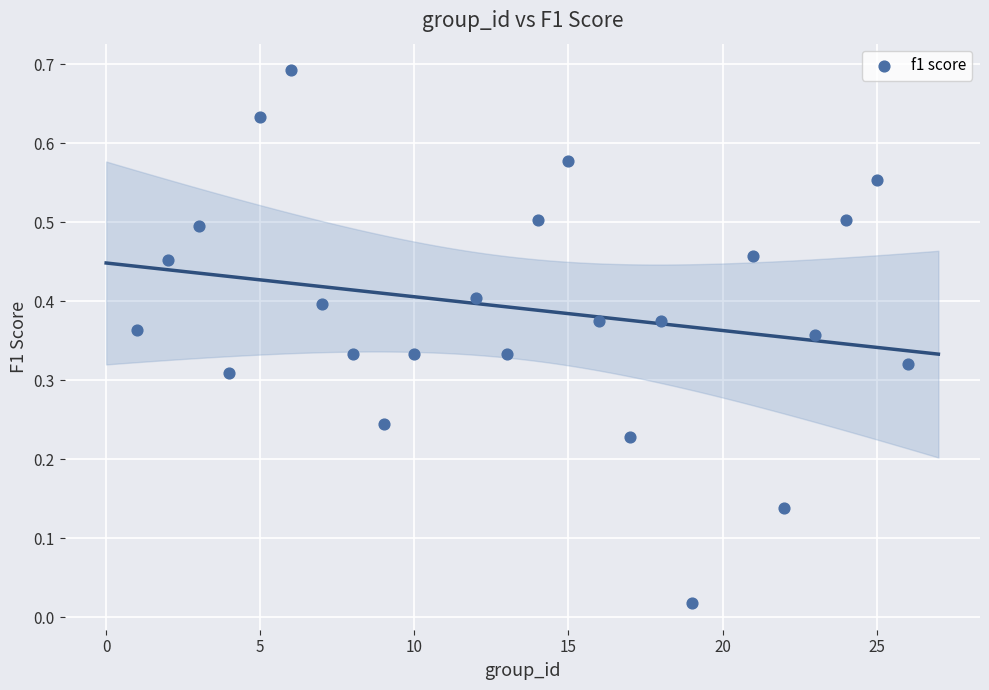

What is the range of X values (max minus min)?

25.0